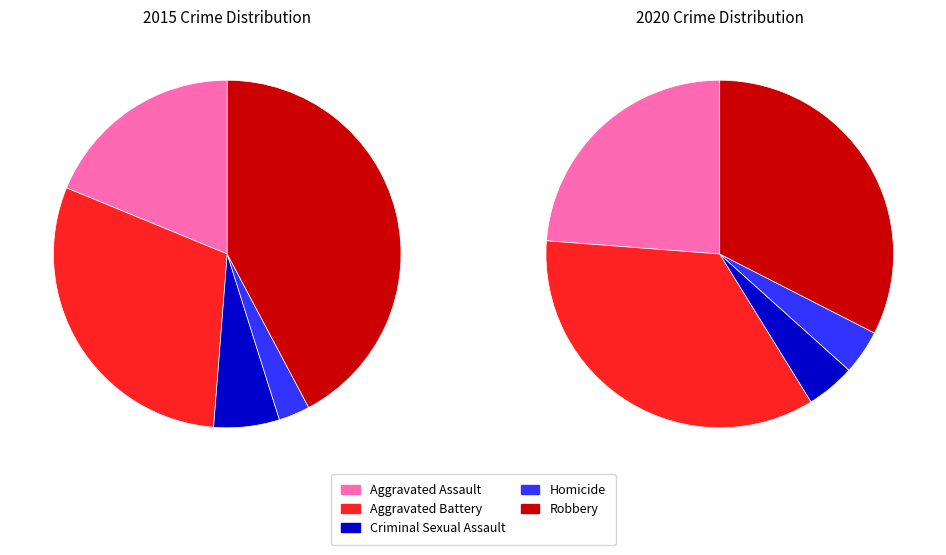

To the nearest percent, what portion does 8 represent?

11%